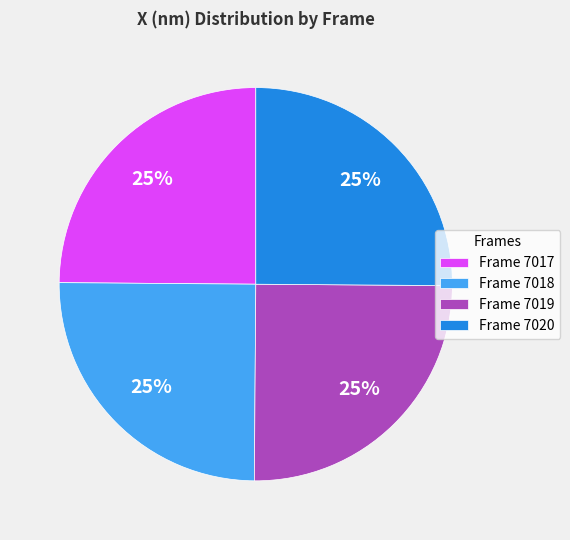

Is it true that Frame 7017 is 25% of the pie?

True